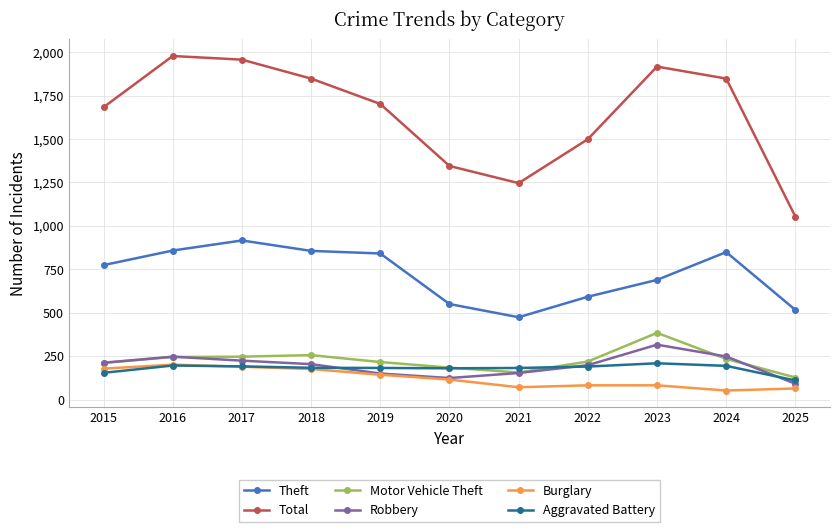

How many values in the Aggravated Battery series are below 183?

5